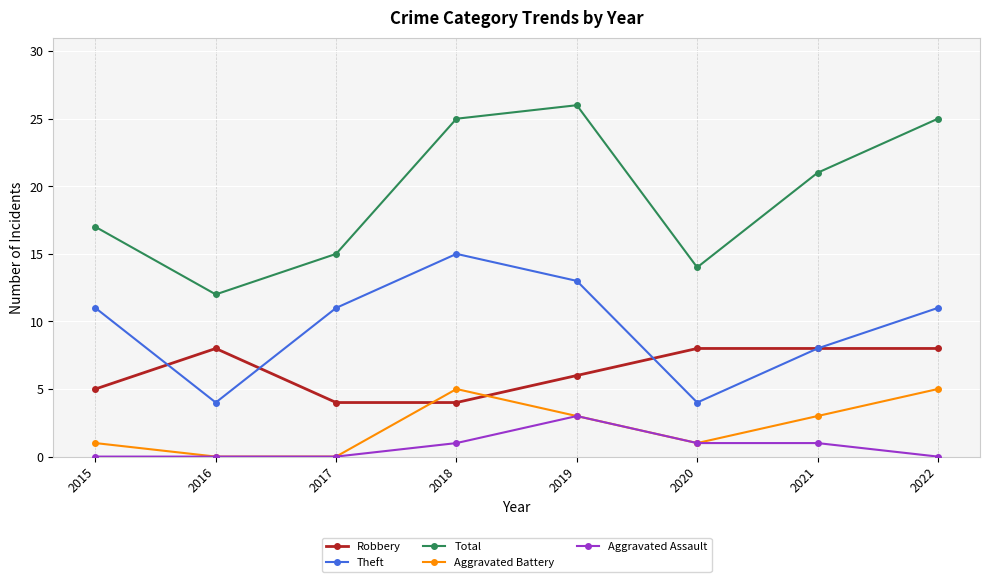

Where is the first local maximum for Robbery?

2016